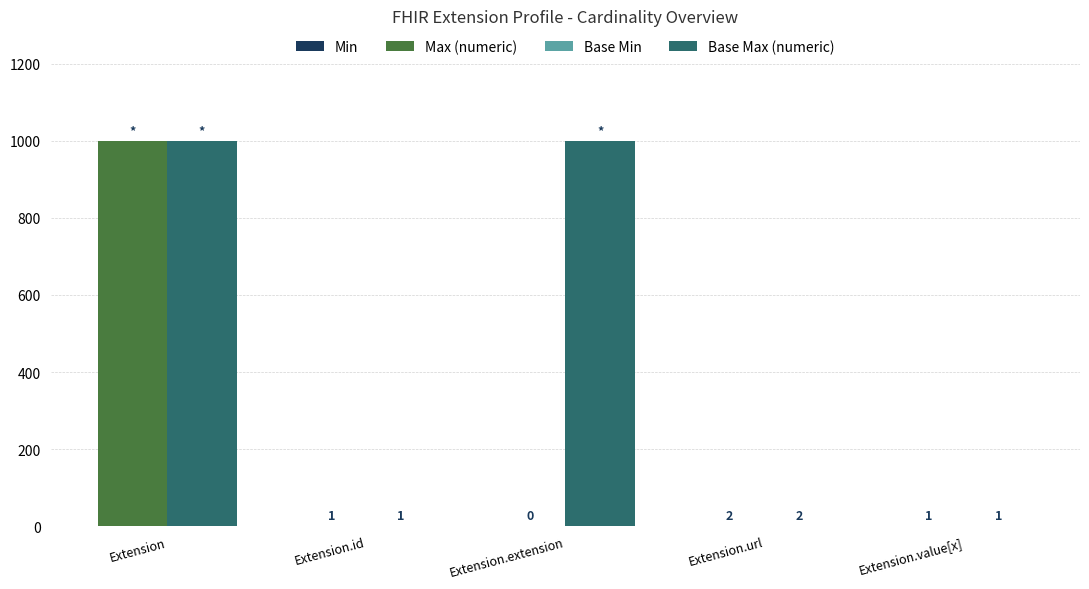

Which has a higher value, Extension or Extension.extension?

Extension